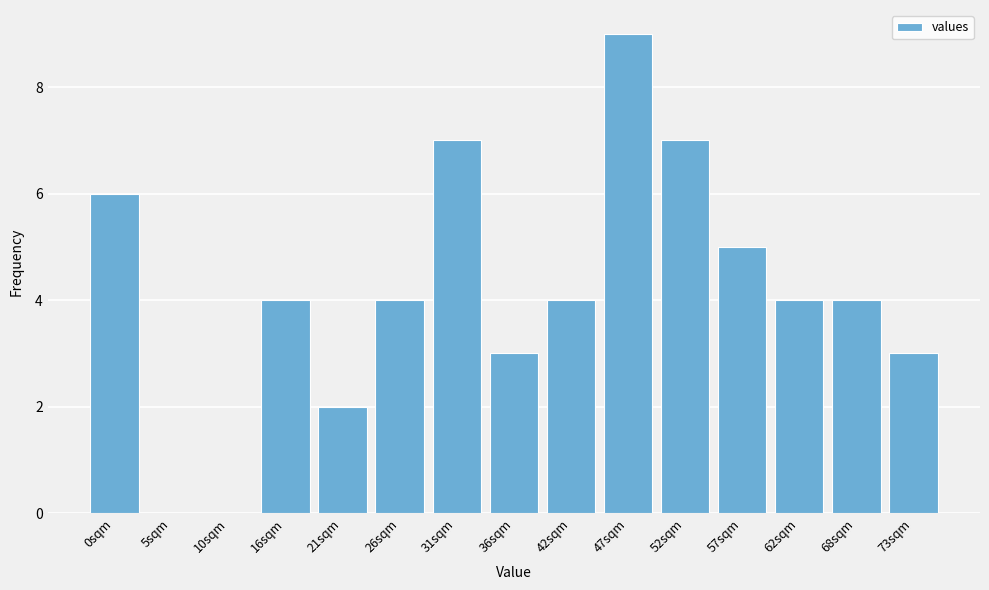

Reading left to right, list all the values displayed in this chart.

0sqm=6	5sqm=0	10sqm=0	16sqm=4	21sqm=2	26sqm=4	31sqm=7	36sqm=3	42sqm=4	47sqm=9	52sqm=7	57sqm=5	62sqm=4	68sqm=4	73sqm=3